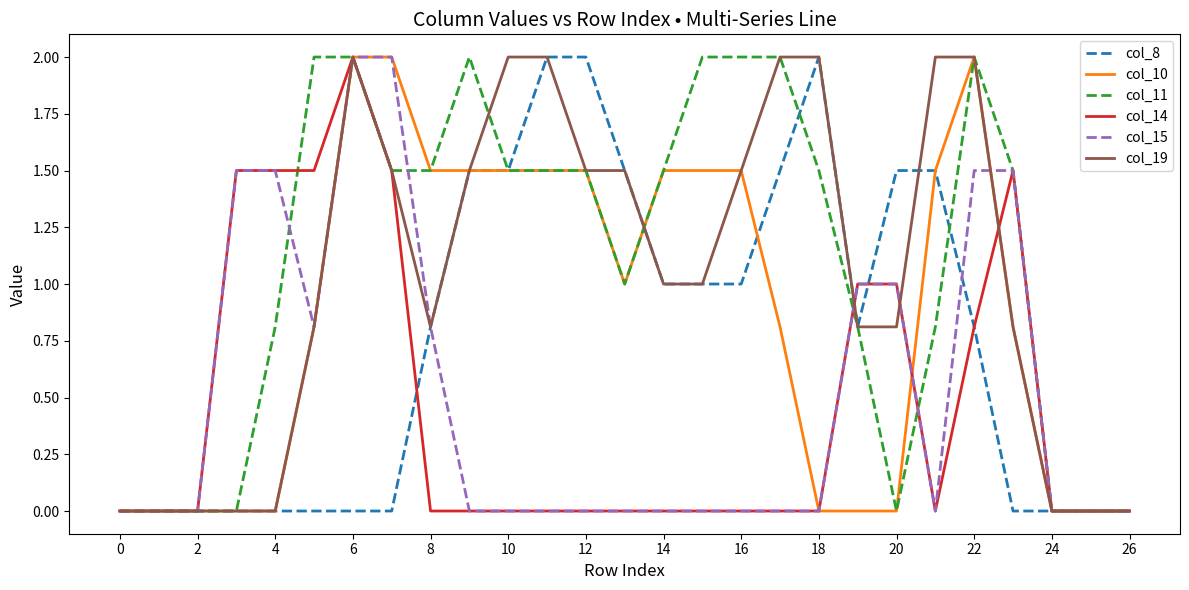

What is the maximum value for col_8?

2.0